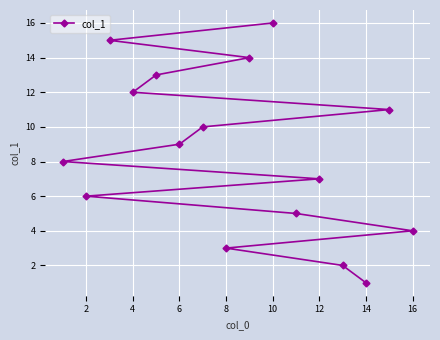

What is the difference between the maximum and minimum values?

15